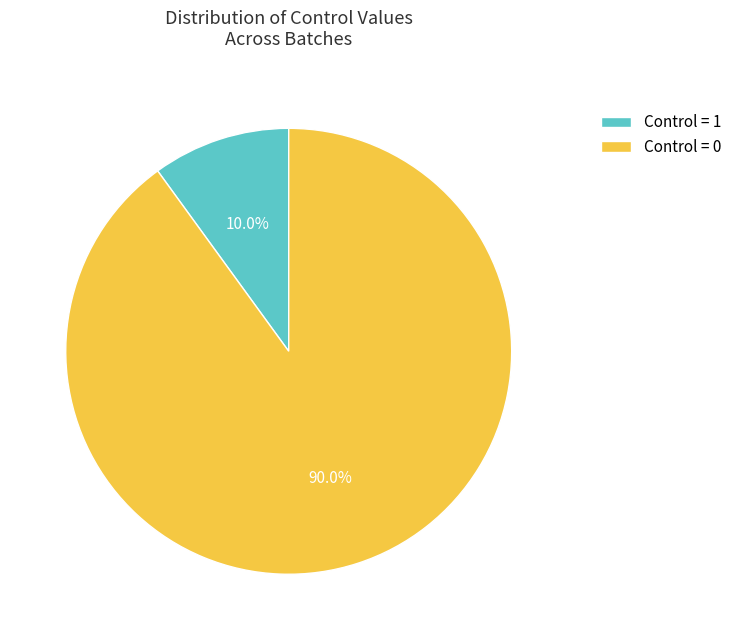

How many slices are in this pie chart?

2